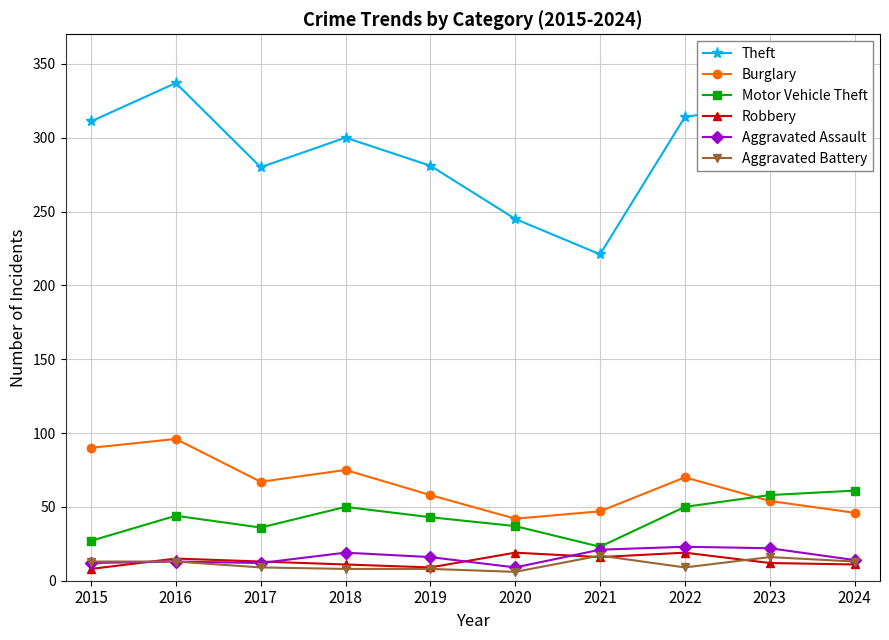

What is the value of the Burglary point at the 4th from the left?

75